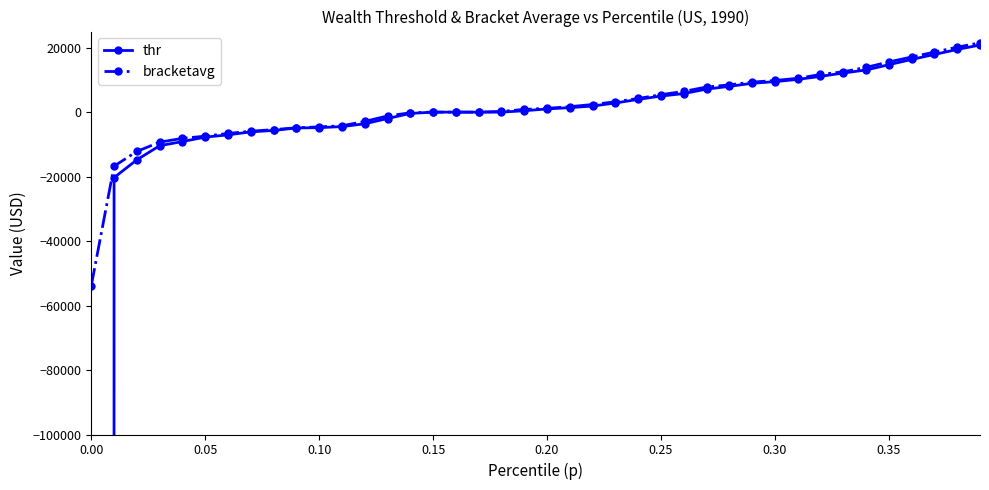

Is this an area chart (filled region under the line)?

No